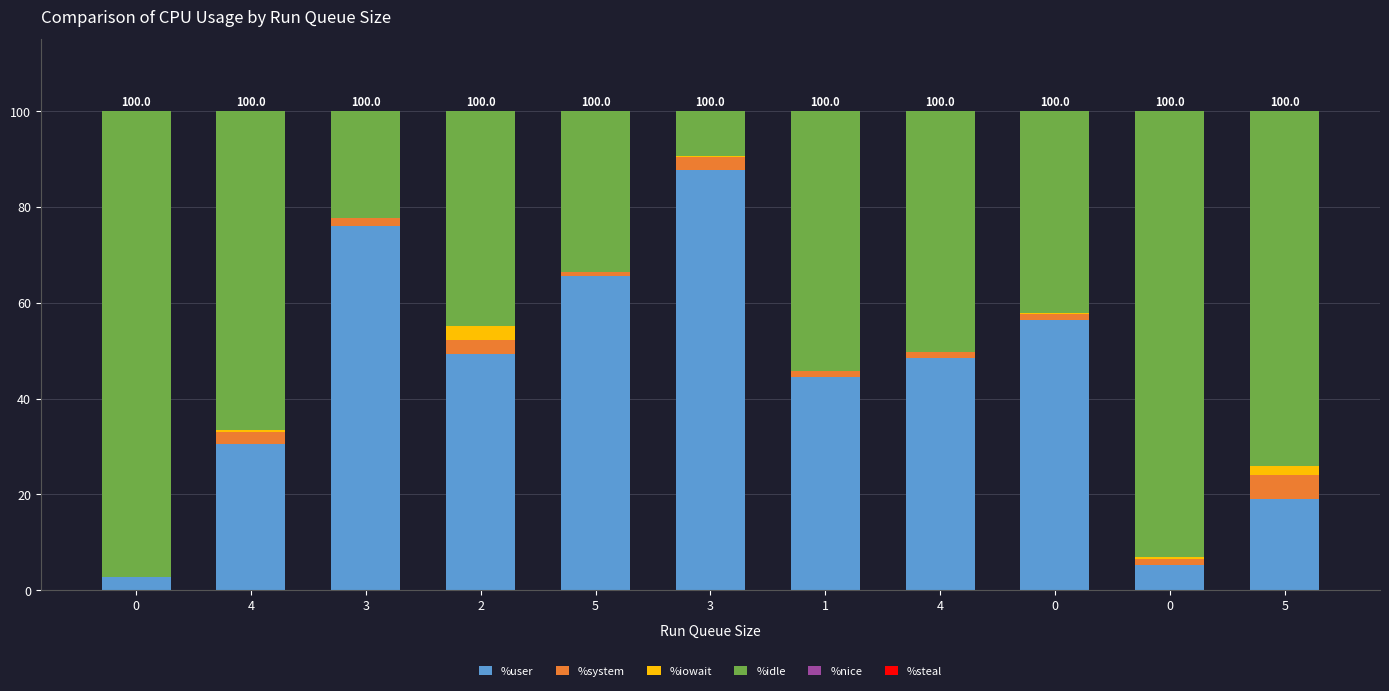

Rank the series by their maximum value, from lowest to highest.

%nice, %steal, %iowait, %system, %user, %idle